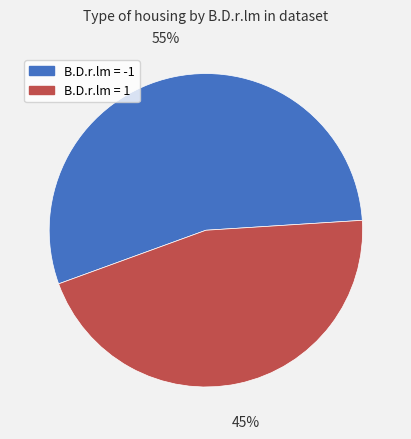

Is there a majority slice in this chart?

Yes